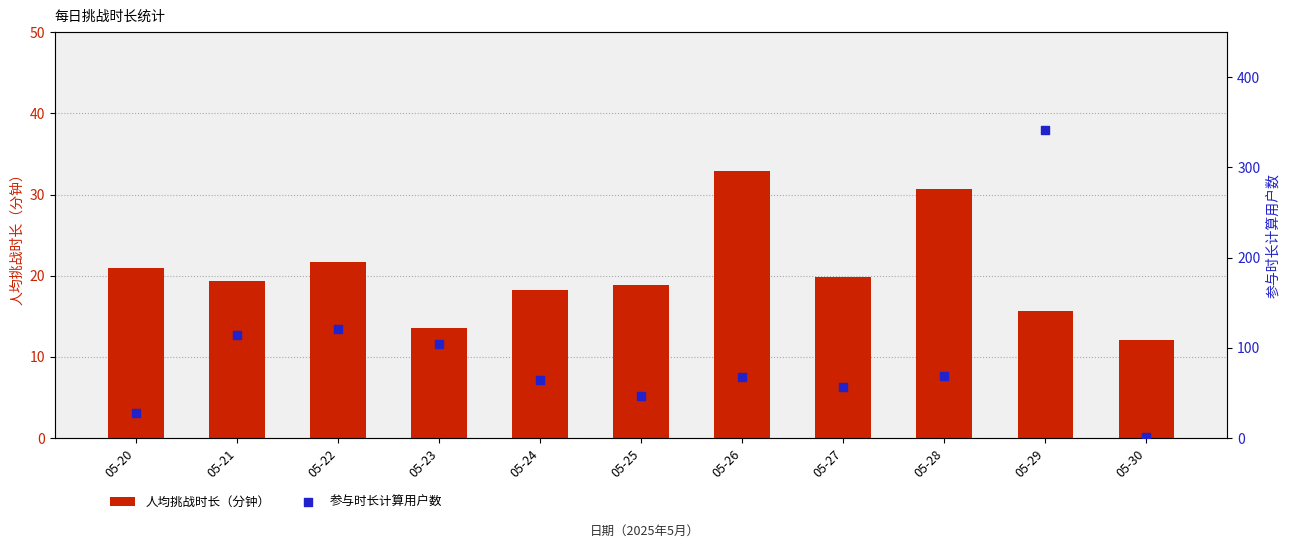

Which series has the widest spread of Y values?

参与时长计算用户数